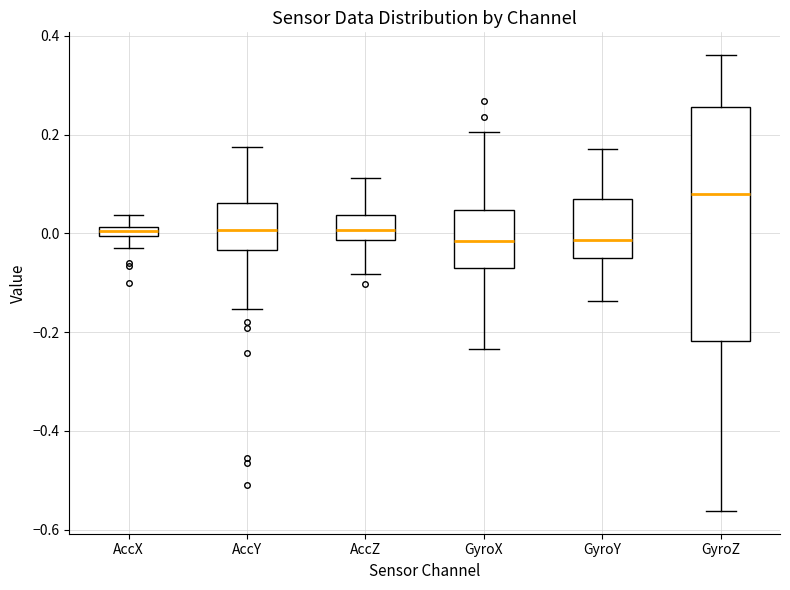

Where does the median line of the box for GyroX sit on the y-axis? The values are not printed on the chart, so give them approximately, as read against the axis.

-0.02